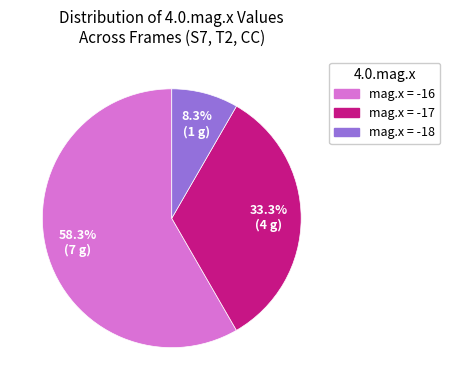

Approximately how many times larger is the value at mag.x = -17 compared to mag.x = -18?

4.0